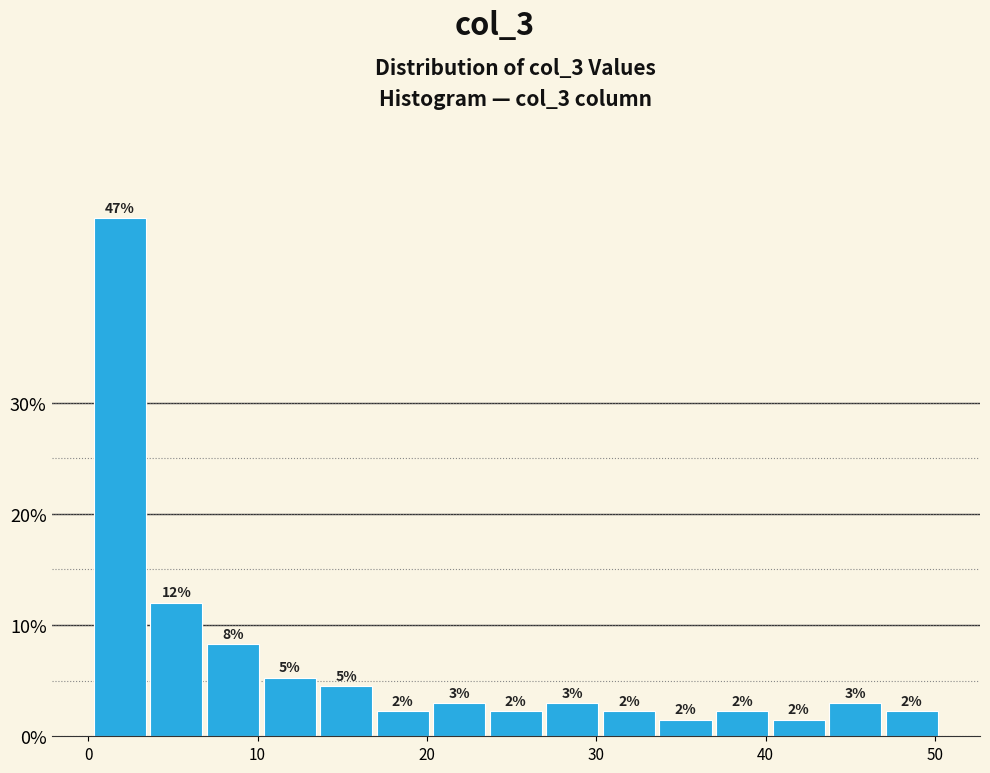

Read against the x-axis, roughly where is the centre of the tallest bar?

2